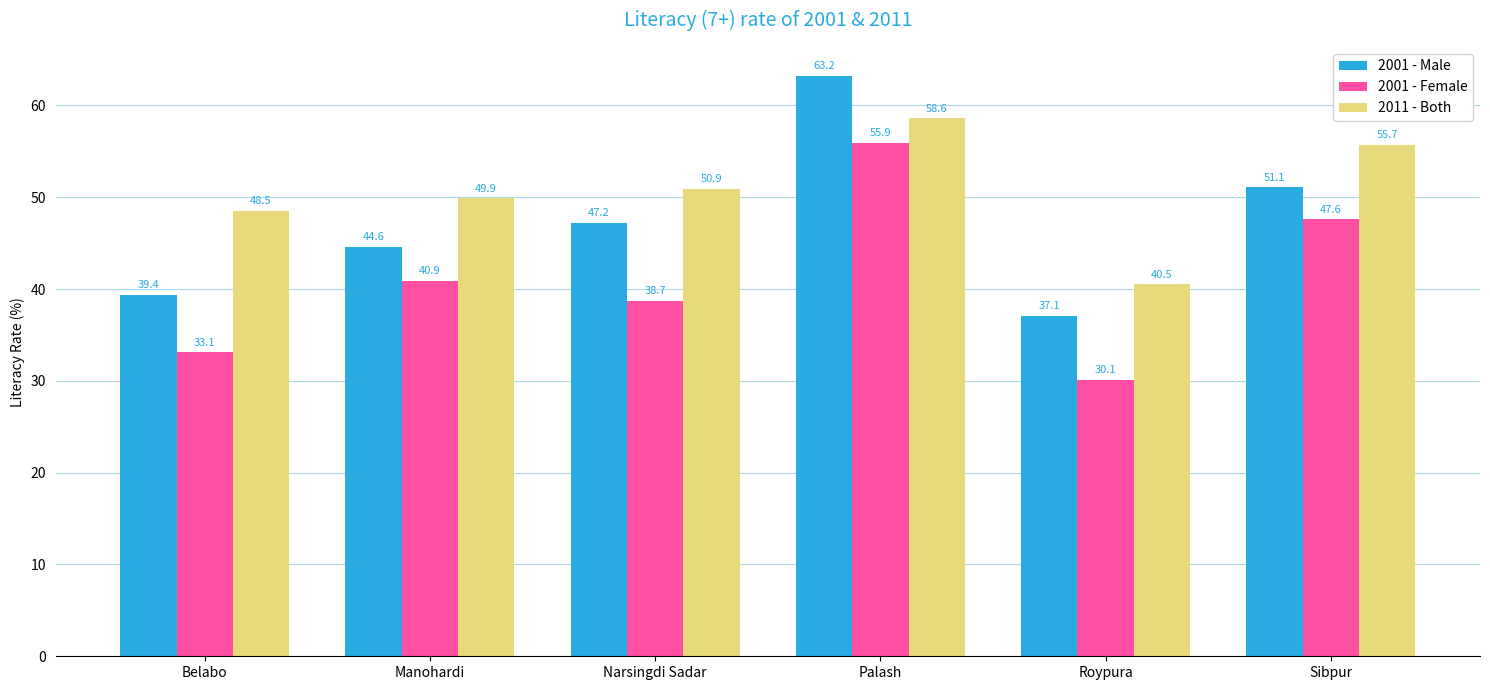

Read the 2011 - Both value at Palash.

58.6